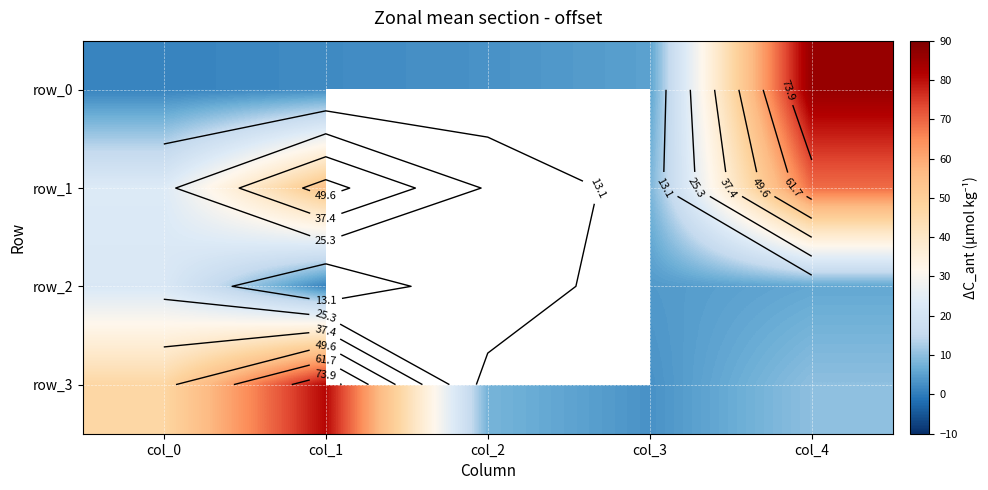

How many series are shown in this chart?

4